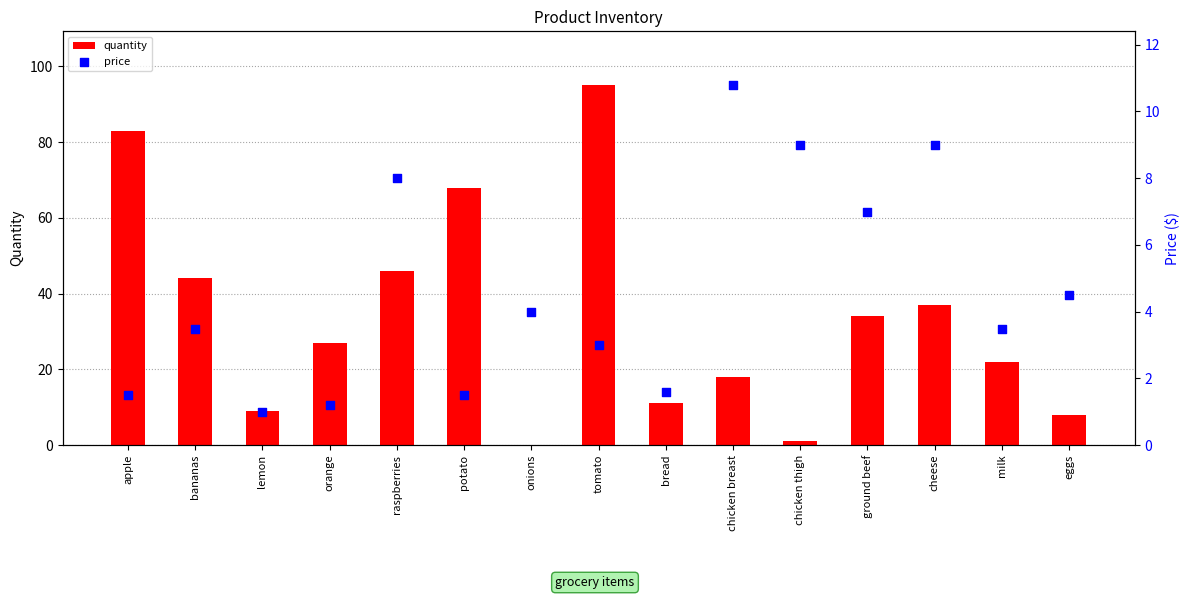

At how many categories does at least one series exceed 57?

3